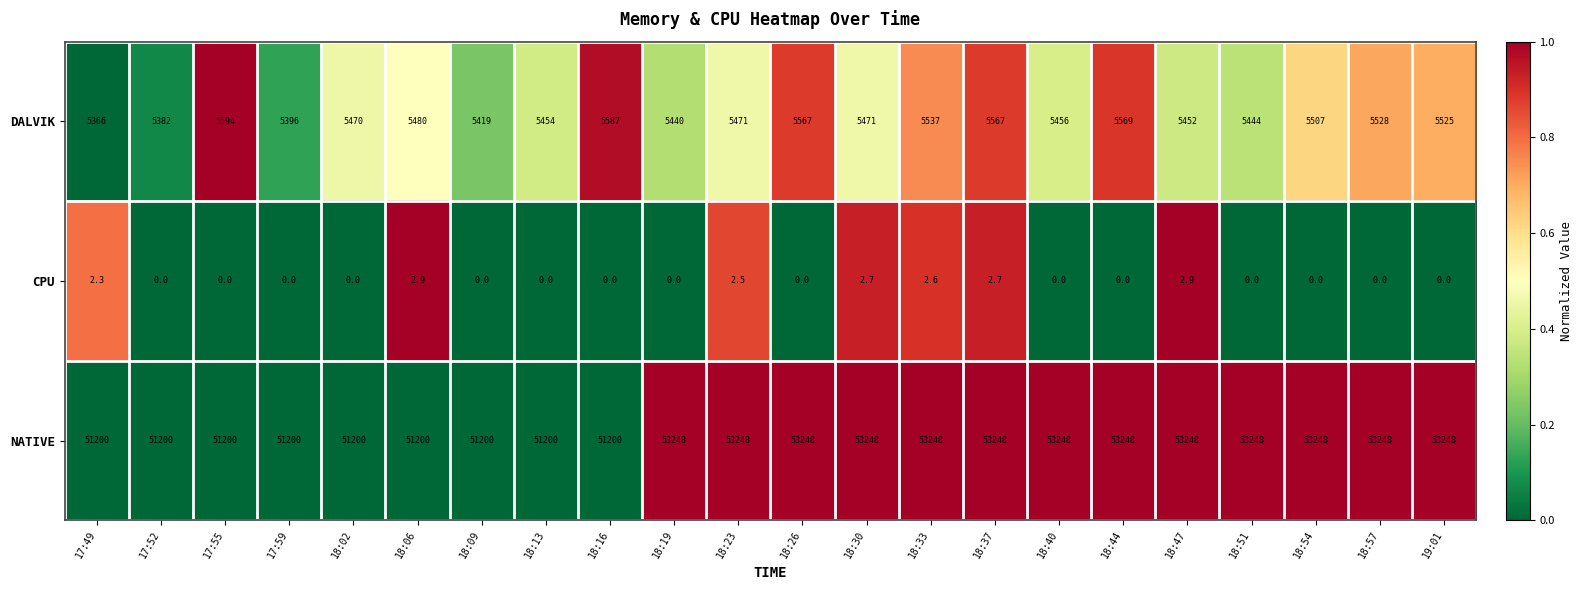

List the series in order of their peak value, highest first.

NATIVE, DALVIK, CPU